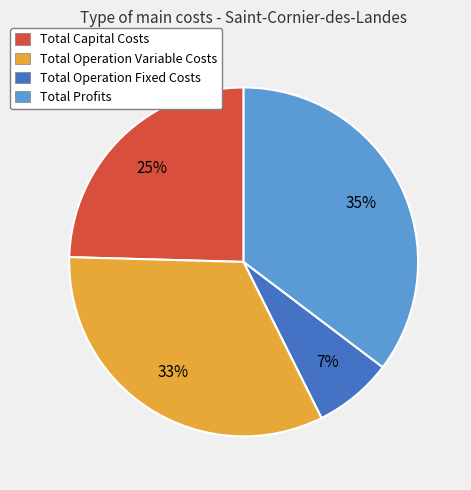

Which category has the biggest portion of the pie?

Total Profits